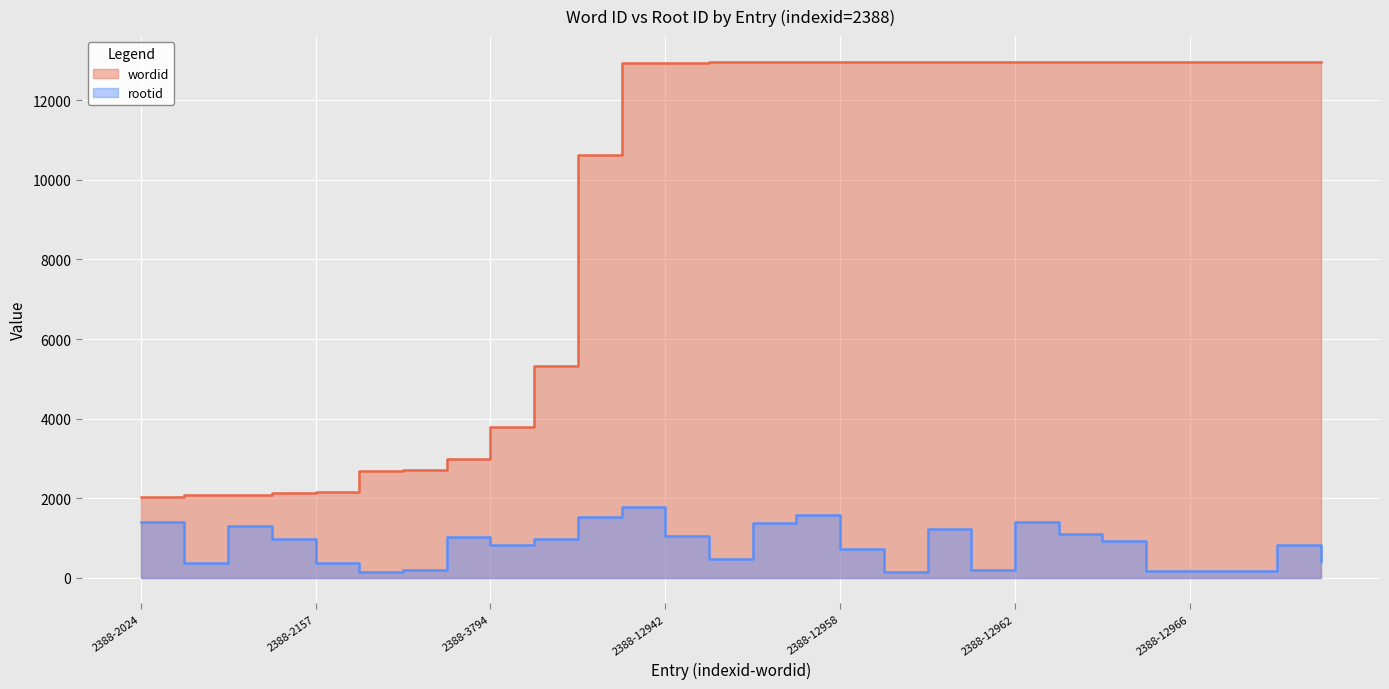

What value does the wordid series have at 2388-12963, to the nearest 50?

12950